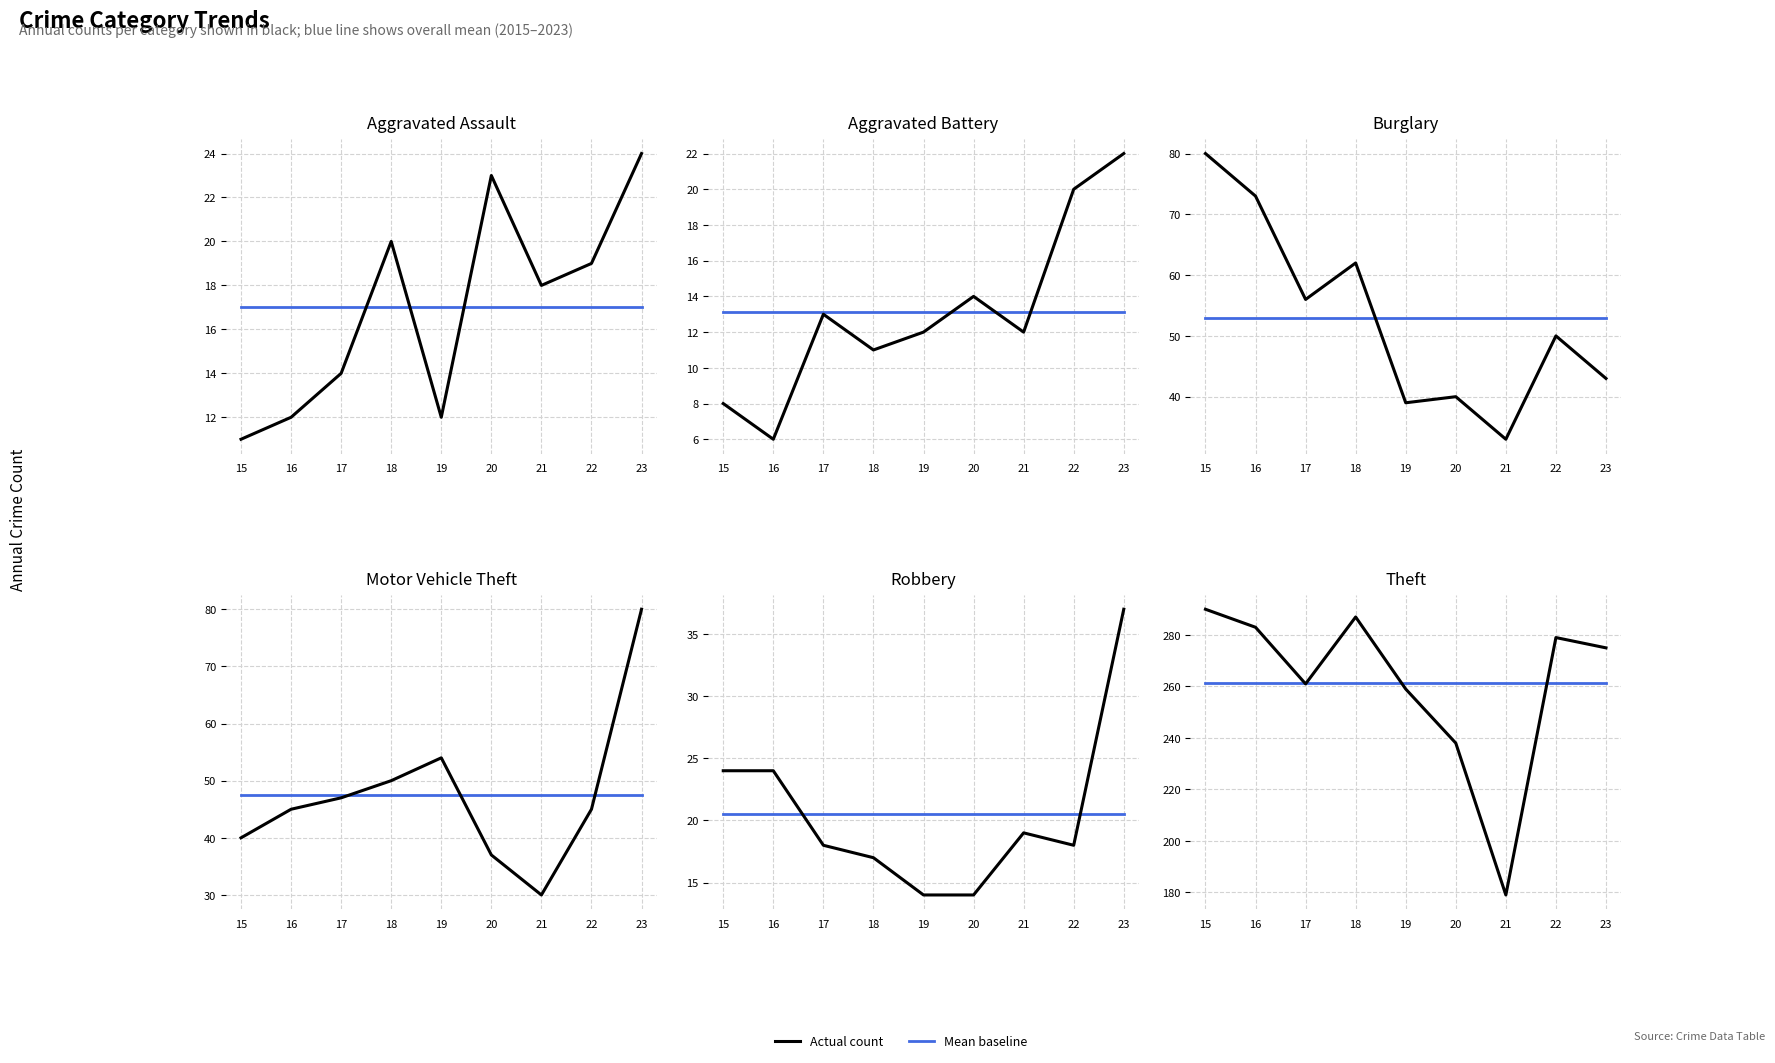

At how many categories does at least one series exceed 192?

8